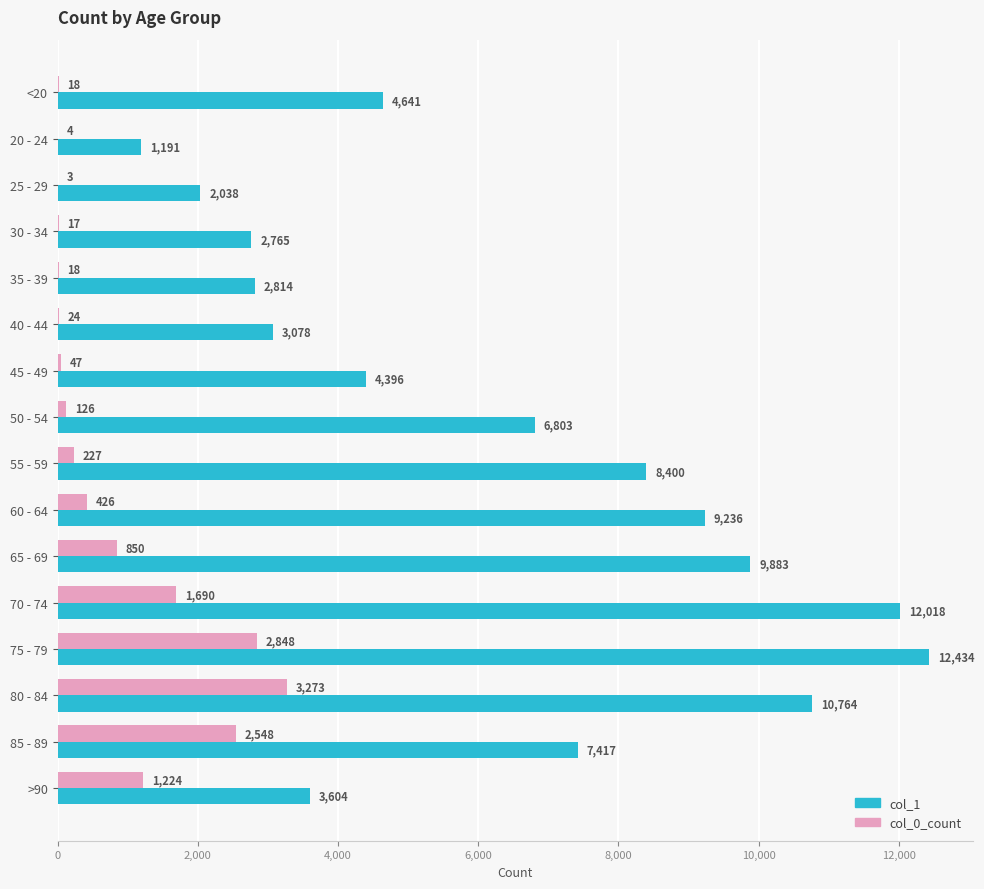

What is the maximum value shown in the chart?

12434